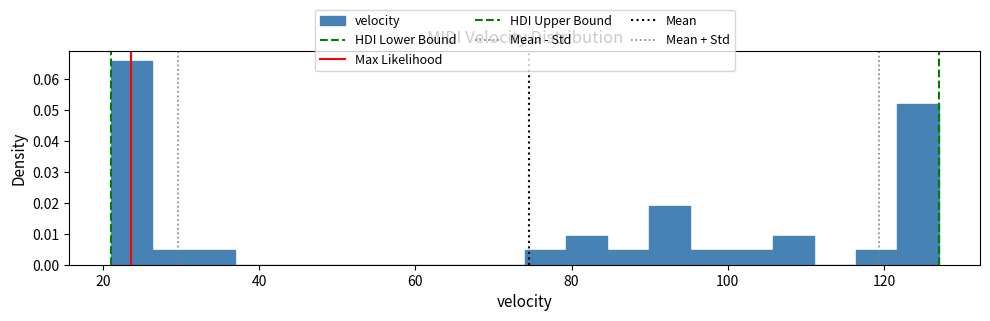

Around what value on the x-axis is the tallest bar? Give the approximate position of its centre, as read against the axis.

24